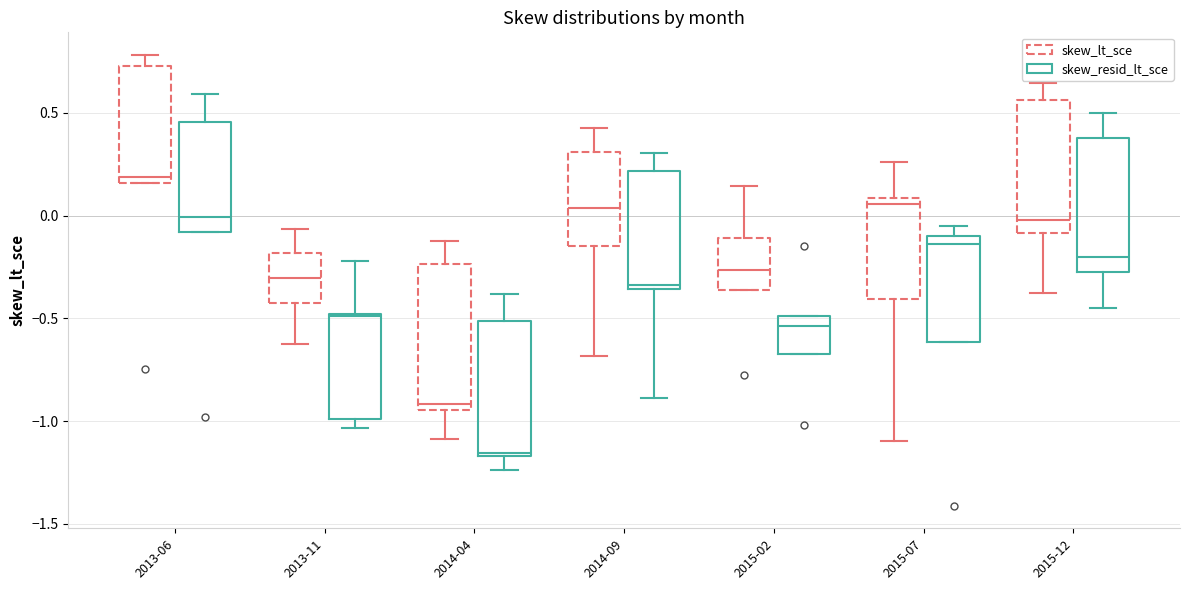

Which box's median line is the highest?

2013-06 (skew_lt_sce)